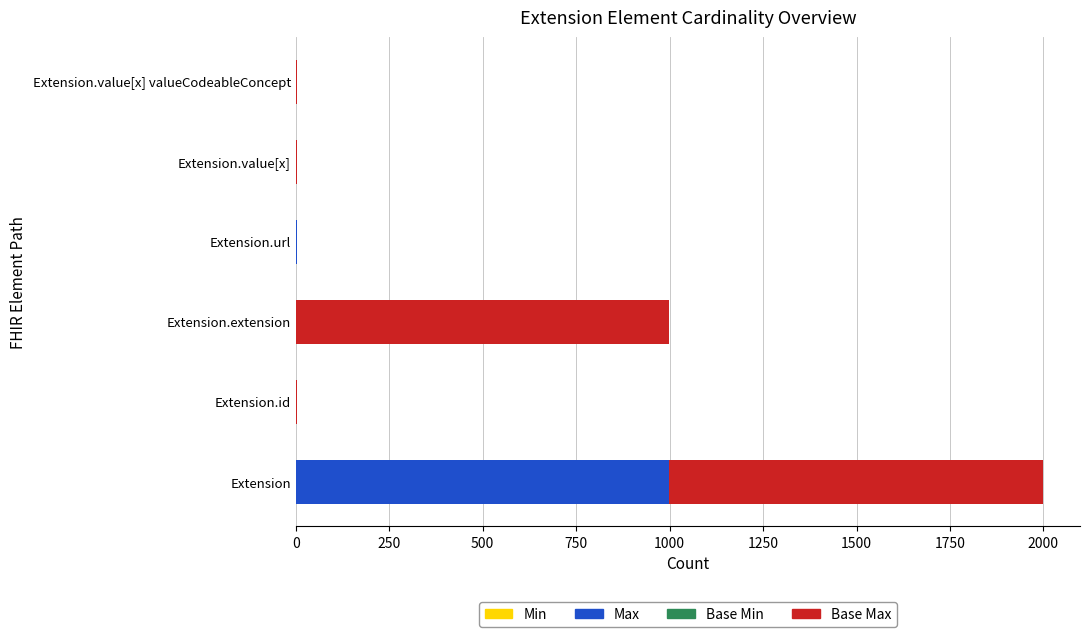

At which category is the sum across all series the highest?

Extension